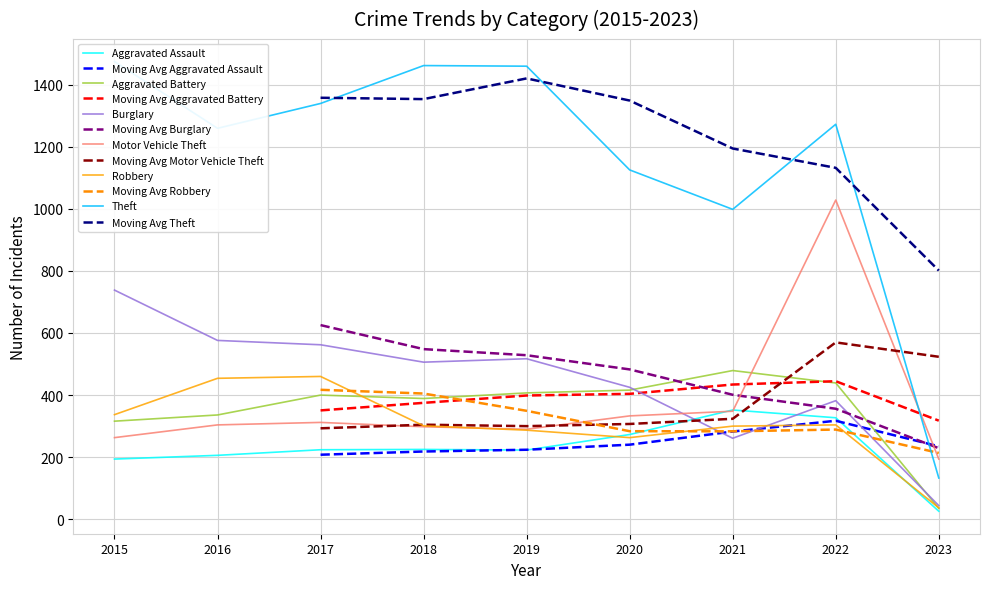

What is the spread (max minus min) of values at 2022?

968